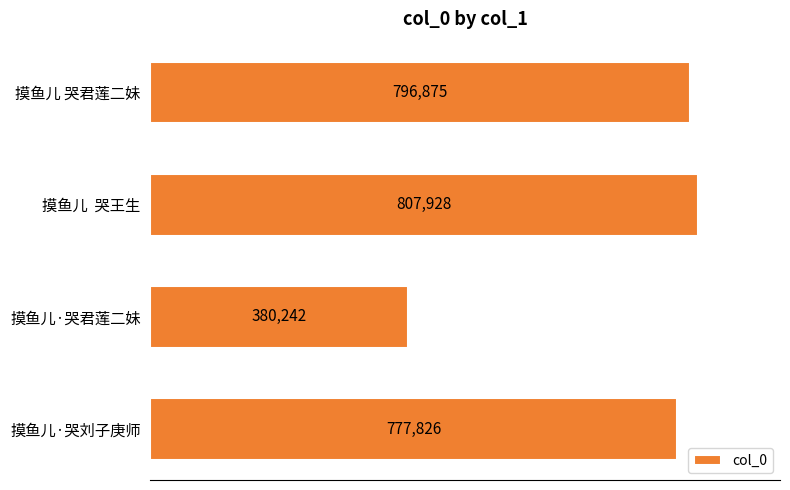

What is the sum of all values?

2762871